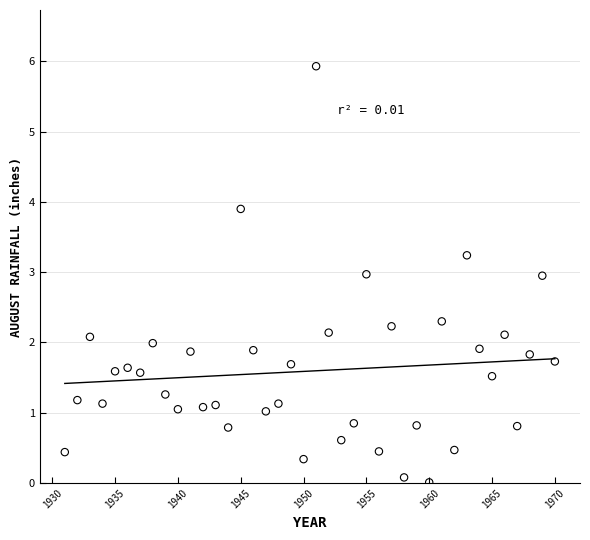

What is the range of X values (max minus min)?

39.0